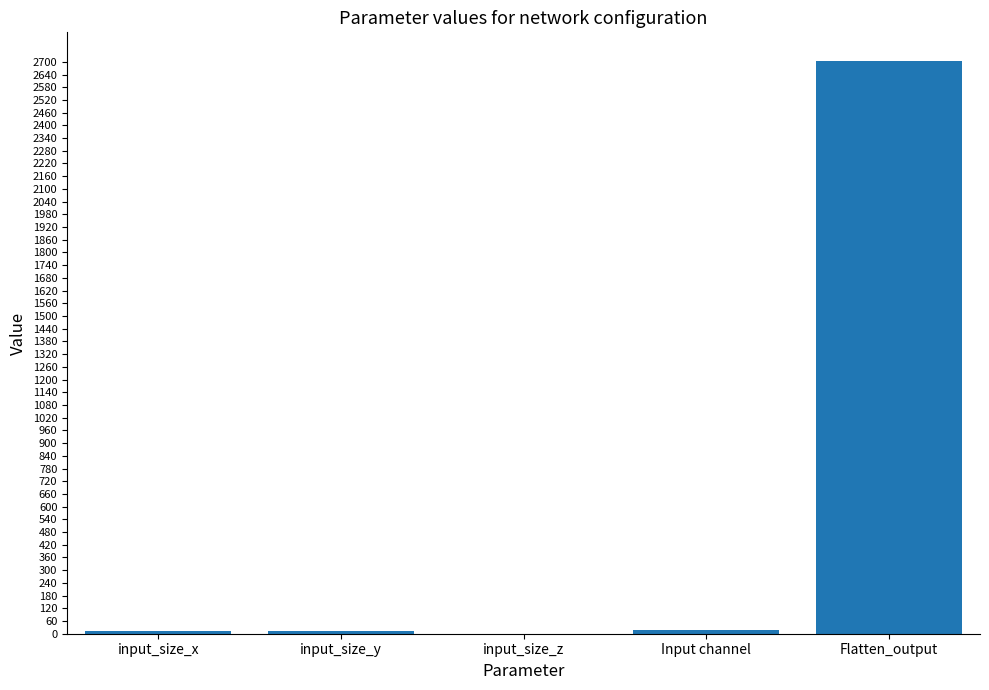

Between Flatten_output and Input channel, which is larger?

Flatten_output